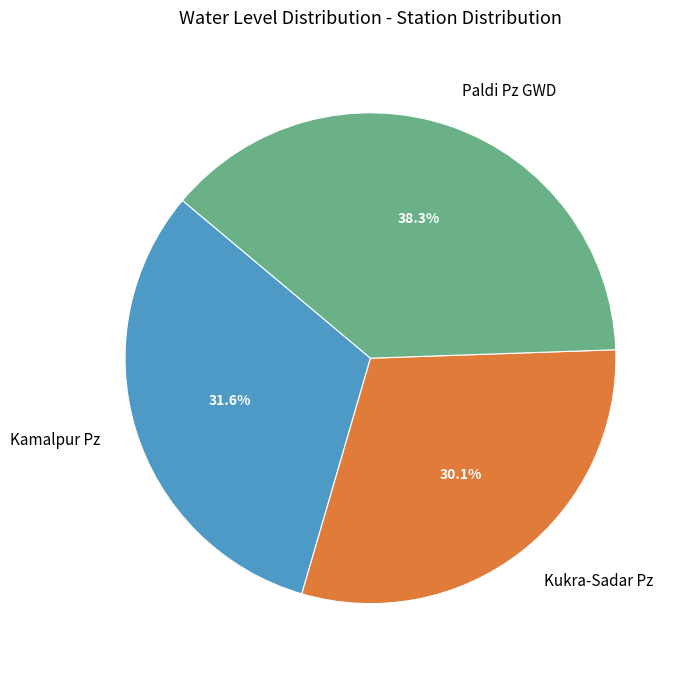

Is there a majority slice in this chart?

No